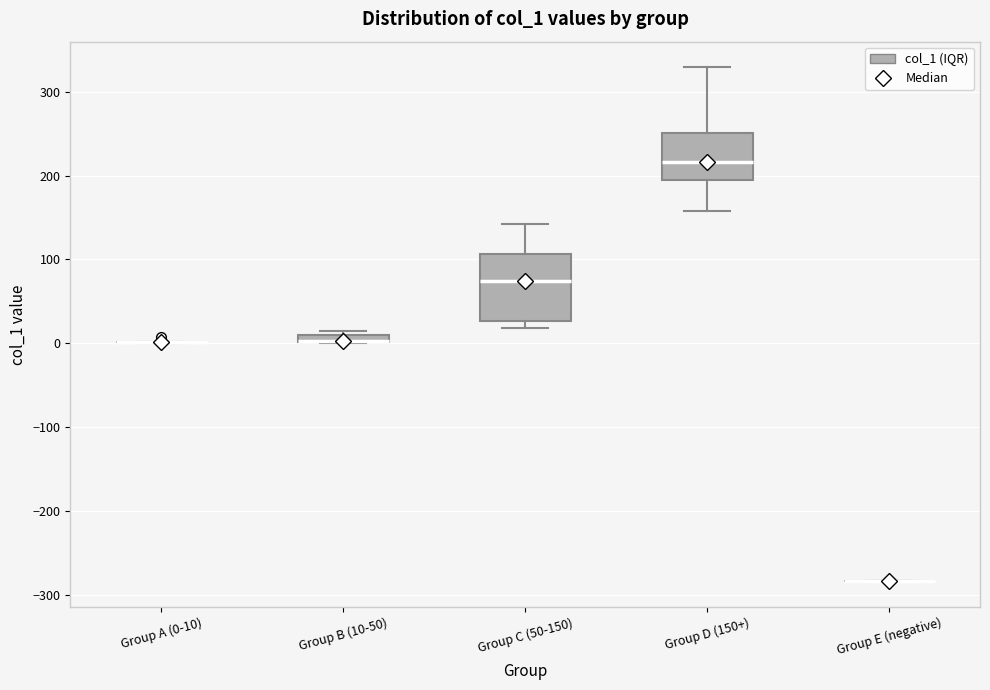

Comparing the boxes themselves (not the whiskers), which one is the tallest?

Group C (50-150)